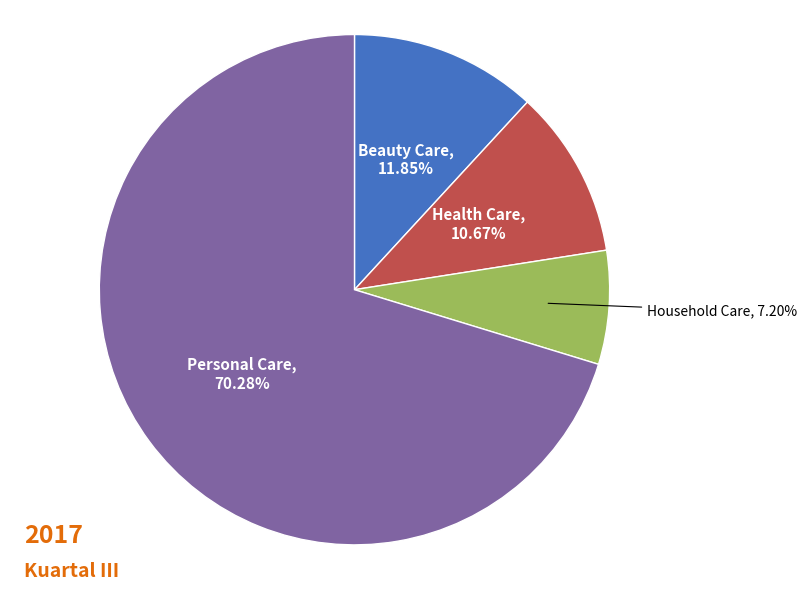

Is there any slice that represents more than half of the pie?

Yes